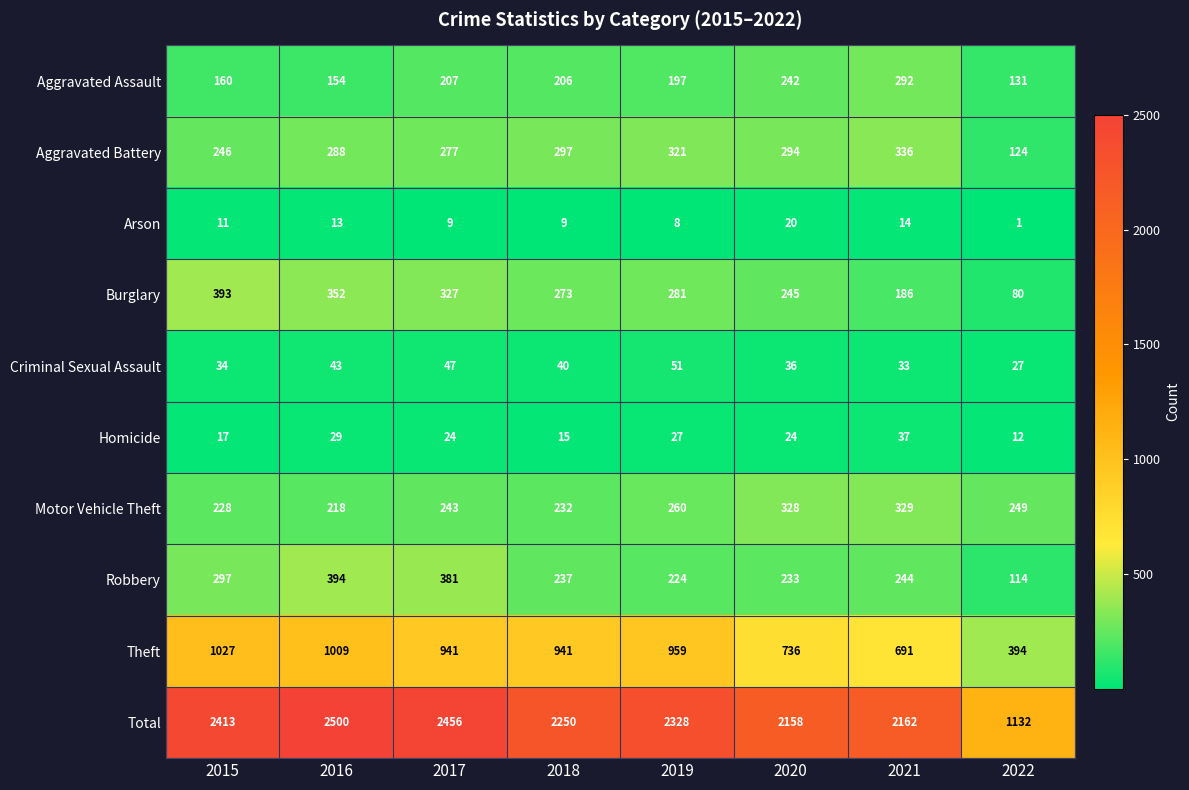

What is the minimum value shown in the chart?

1